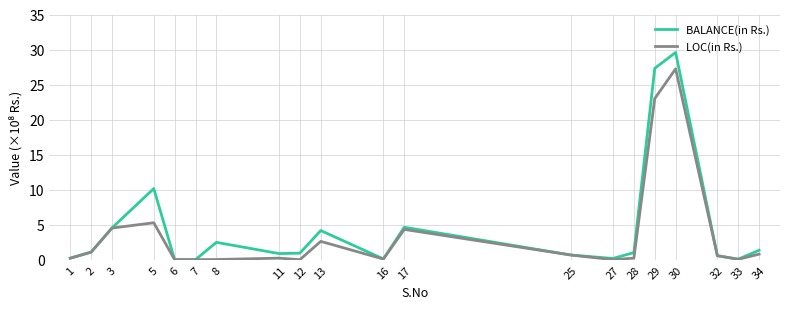

Is it true that LOC(in Rs.) equals 0.0 at 8?

True